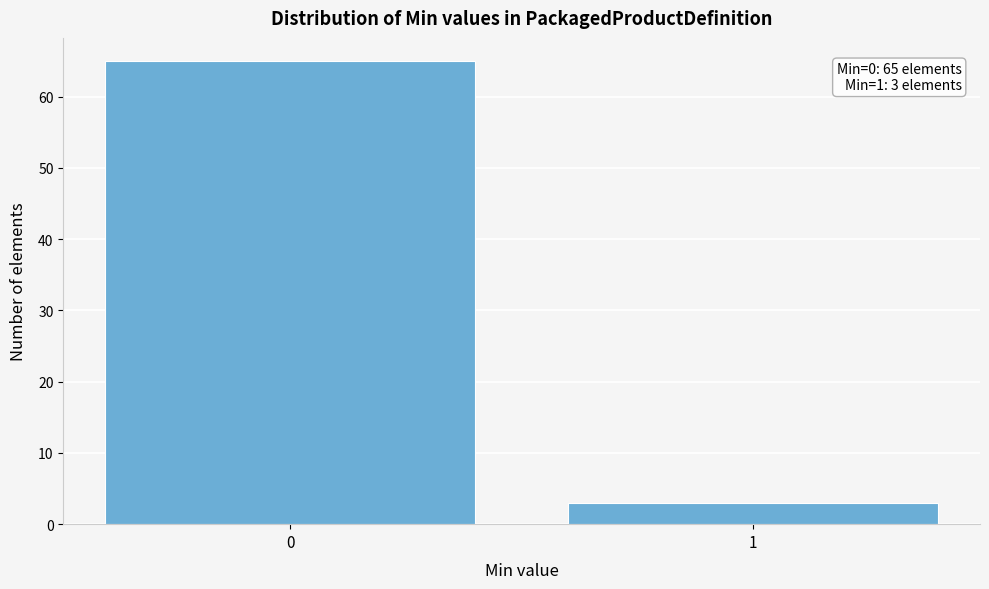

Reading left to right, transcribe all the data shown in this chart.

0=65	1=3